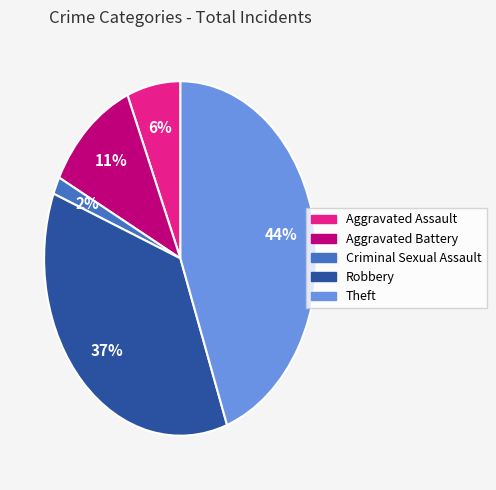

Is there a majority slice in this chart?

No